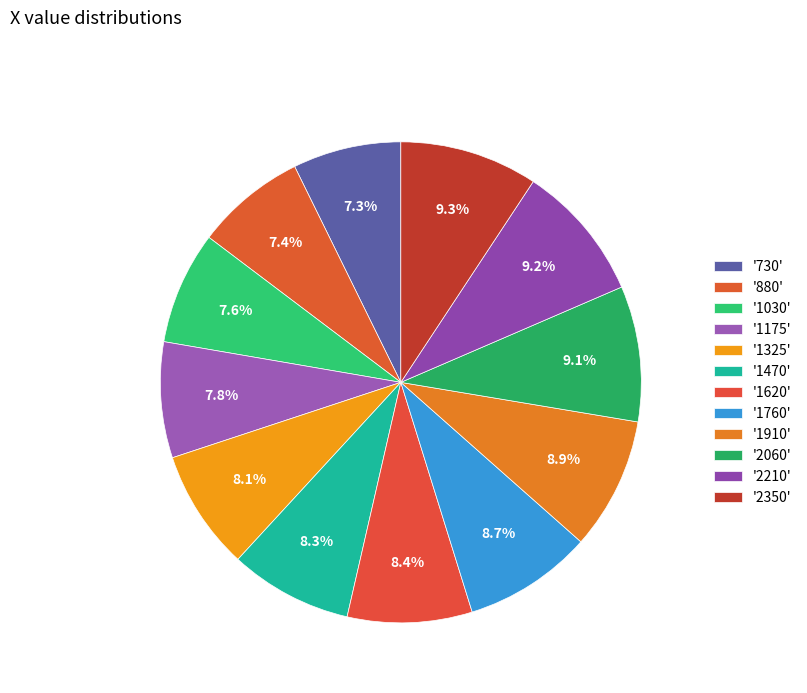

To the nearest percent, what is the difference between the largest and smallest slice percentages?

2%